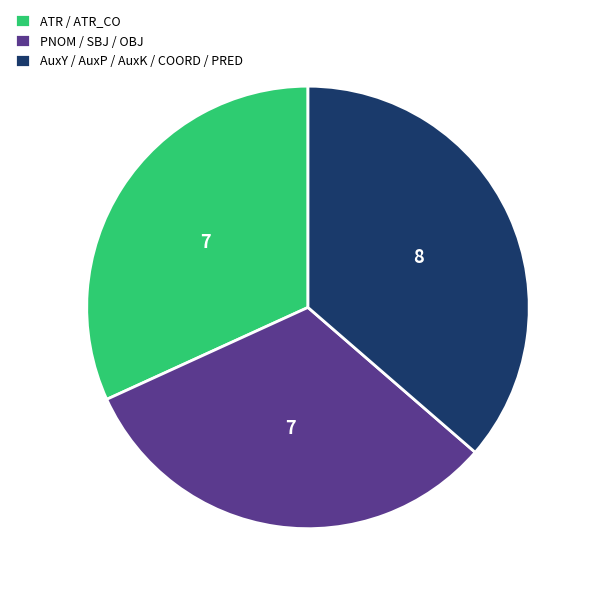

Between AuxY / AuxP / AuxK / COORD / PRED and PNOM / SBJ / OBJ, which is larger?

AuxY / AuxP / AuxK / COORD / PRED